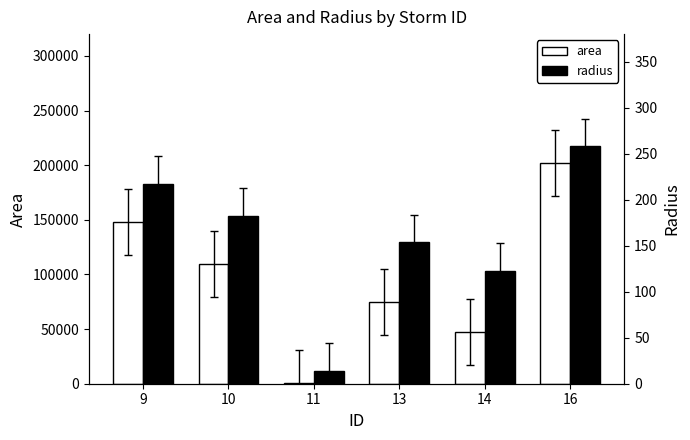

Which category has the highest value in the radius series?

16